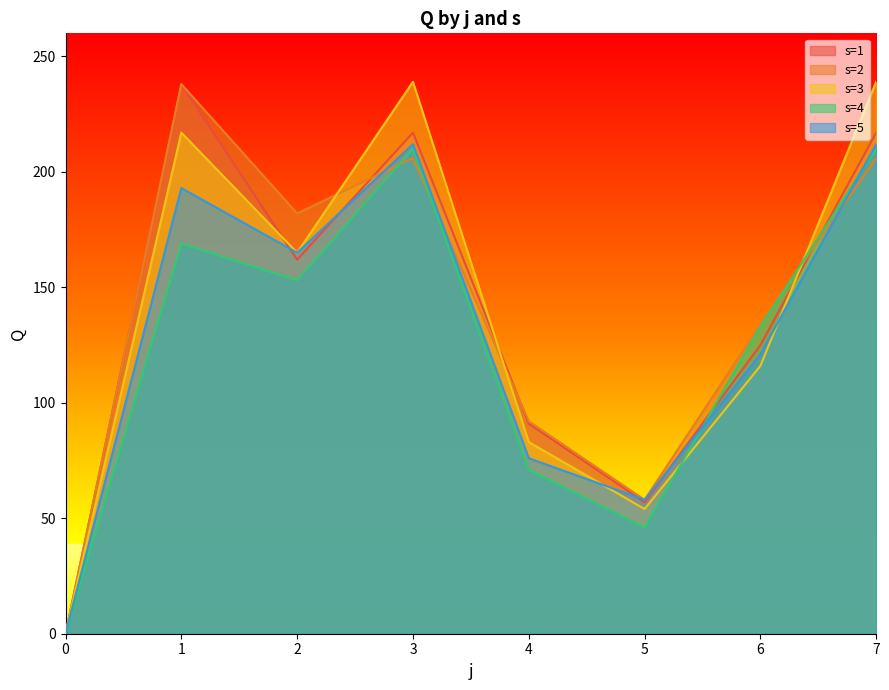

What is the spread (max minus min) of values at 2?

29